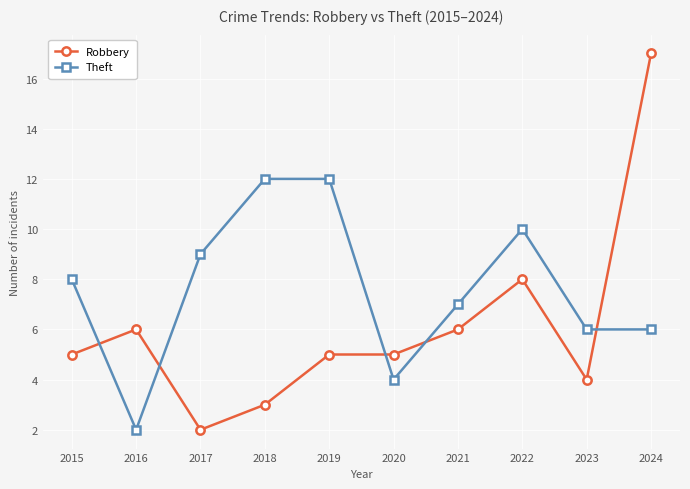

Where do Theft and Robbery first cross each other?

2015 and 2016